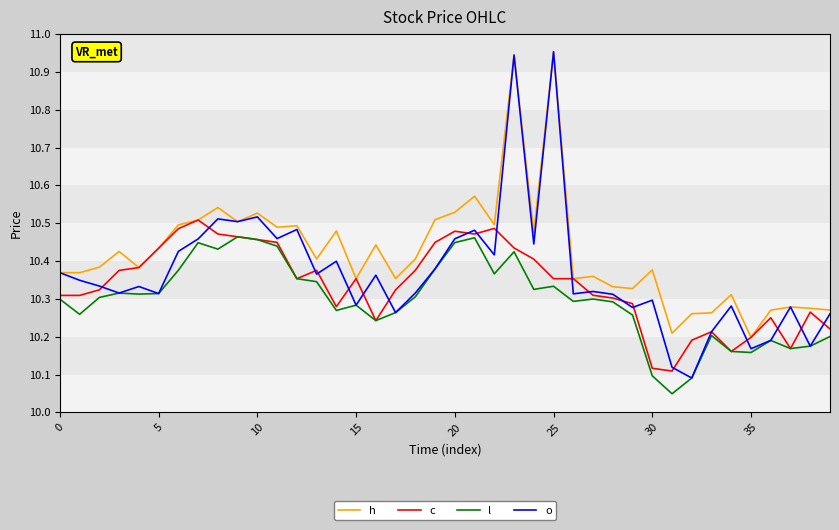

Which series has the largest total across all categories?

h